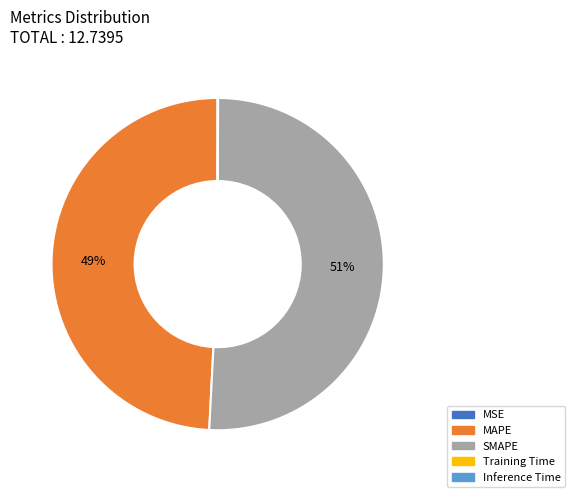

True or false: SMAPE accounts for 51% of the total.

True